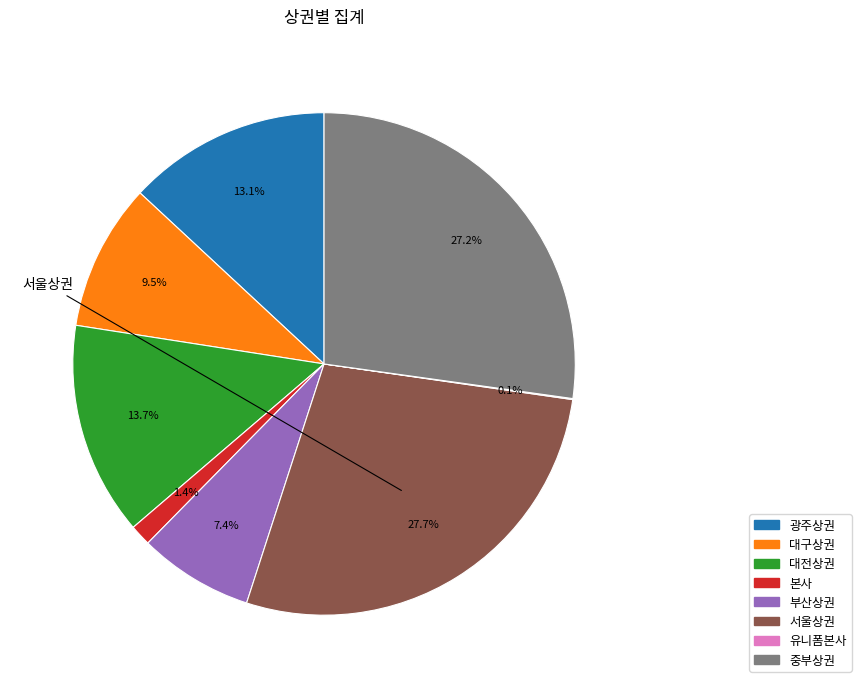

Which category has the biggest portion of the pie?

서울상권